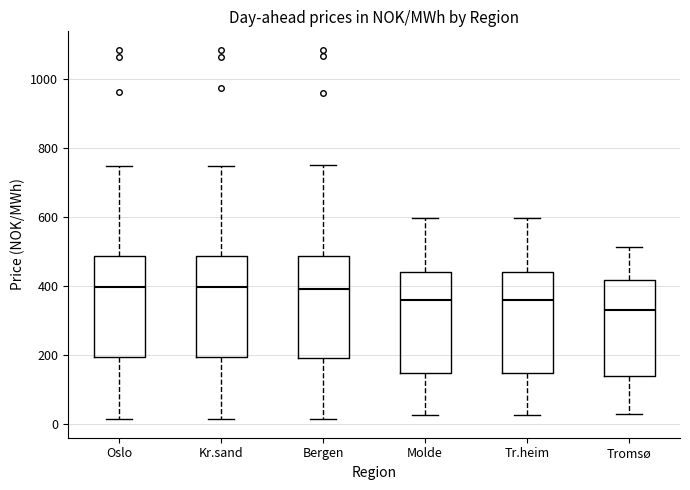

Reading left to right, transcribe this box plot: for each box, give where its median line is, the range the box spans, and where its two whiskers end, as read against the y-axis. The values are not printed on the chart, so give them approximately, as read against the axis.

Oslo: median 400, box 200 to 480, whiskers 20 to 740
Kr.sand: median 400, box 200 to 480, whiskers 20 to 740
Bergen: median 400, box 200 to 480, whiskers 20 to 740
Molde: median 360, box 140 to 440, whiskers 20 to 600
Tr.heim: median 360, box 140 to 440, whiskers 20 to 600
Tromsø: median 340, box 140 to 420, whiskers 20 to 520